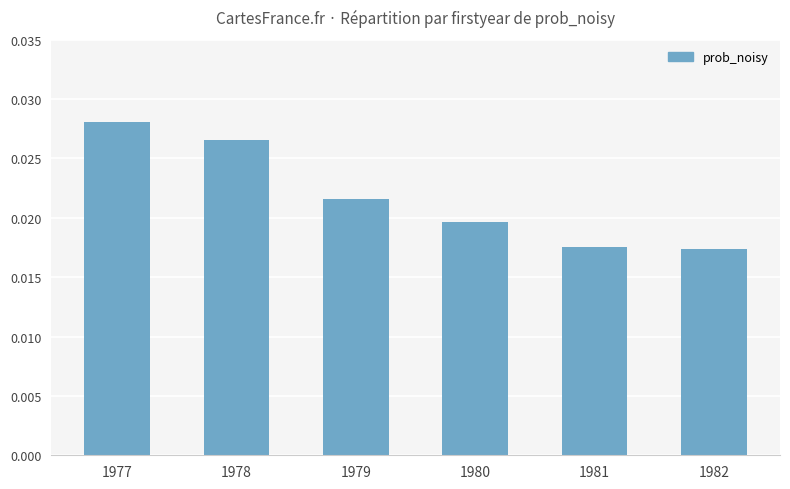

How many values are between 0 and 1?

6